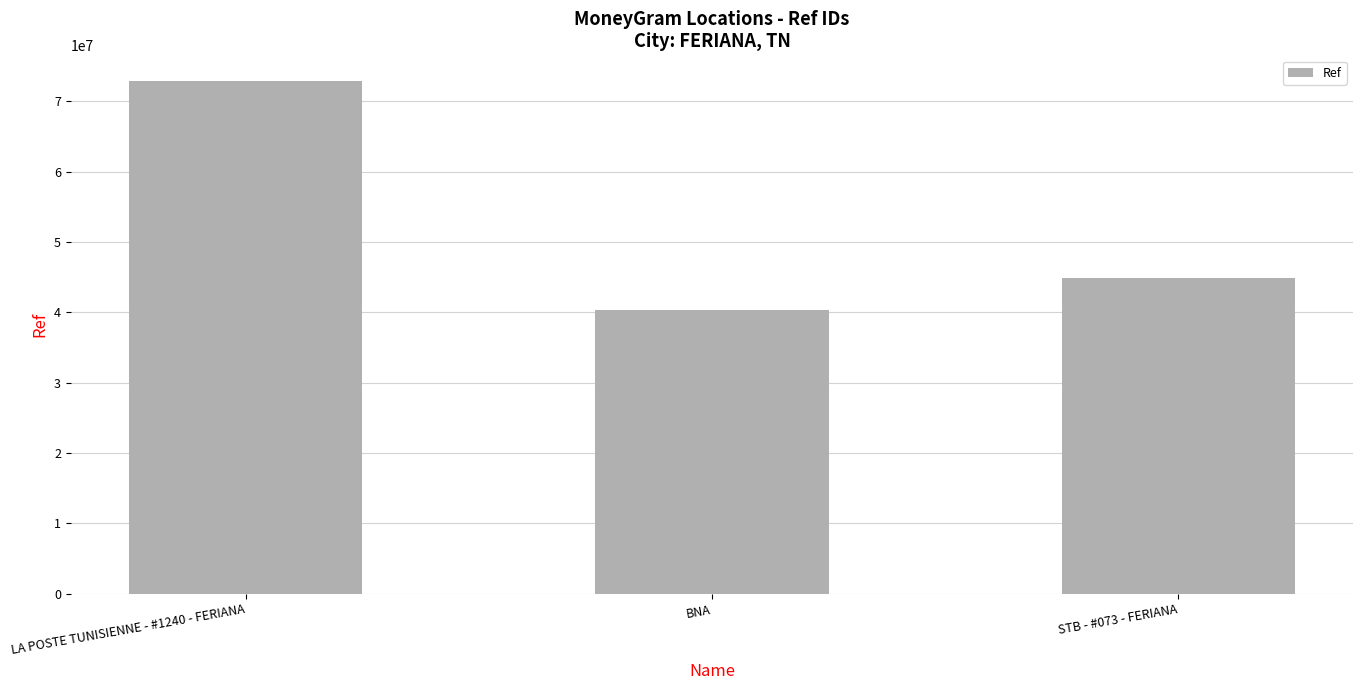

Reading left to right, what are all the values shown in this chart?

72875069	40297158	44844277